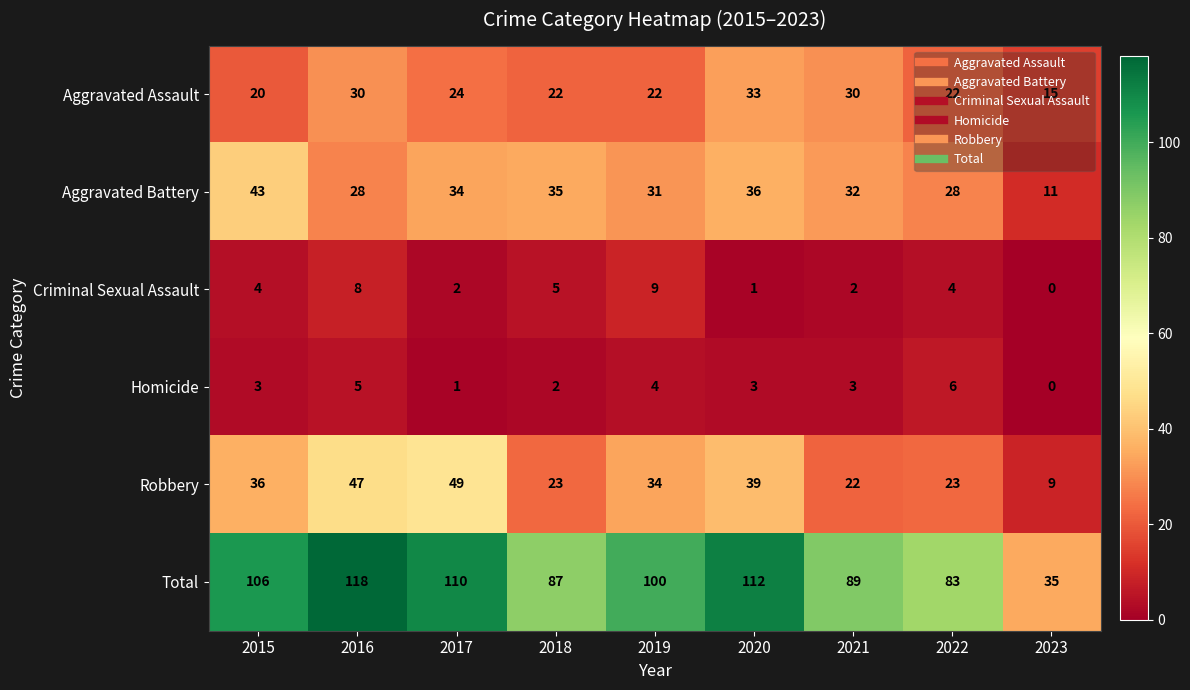

Rank the series by their maximum value, from highest to lowest.

Total, Robbery, Aggravated Battery, Aggravated Assault, Criminal Sexual Assault, Homicide